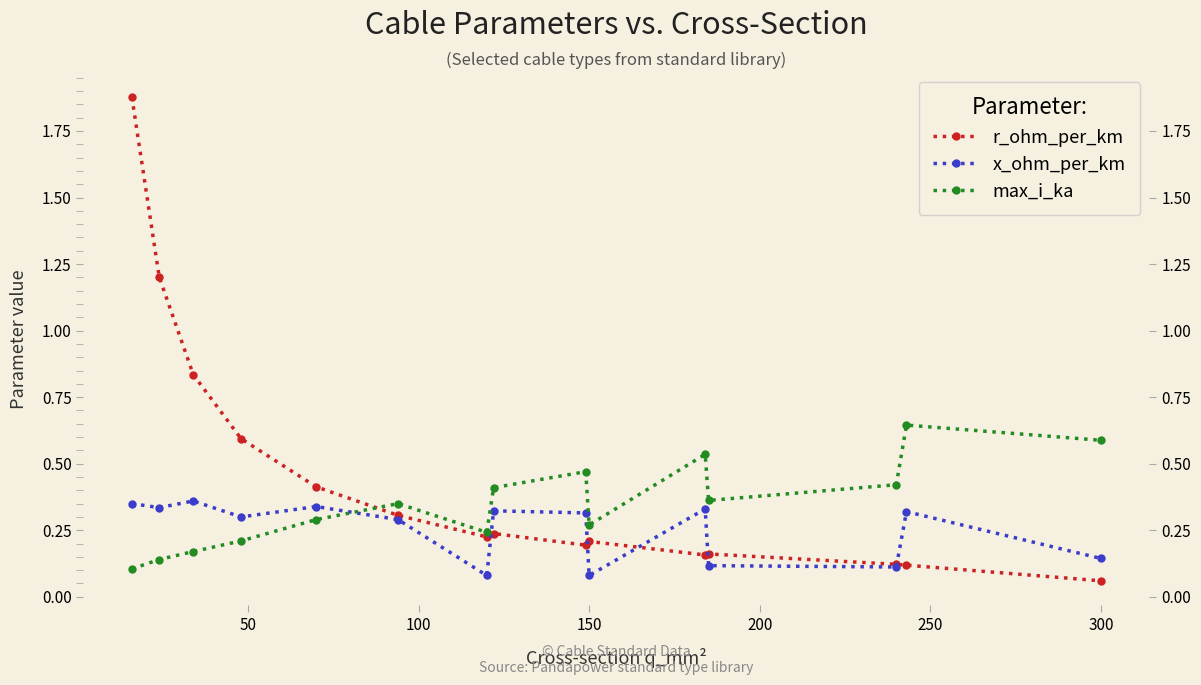

Reading left to right, list all the values displayed in this chart.

r_ohm_per_km: 1.9	1.2	0.8	0.6	0.4	0.3	0.2	0.2	0.2	0.2	0.2	0.2	0.1	0.1	0.1
x_ohm_per_km: 0.3	0.3	0.4	0.3	0.3	0.3	0.1	0.3	0.3	0.1	0.3	0.1	0.1	0.3	0.1
max_i_ka: 0.1	0.1	0.2	0.2	0.3	0.3	0.2	0.4	0.5	0.3	0.5	0.4	0.4	0.6	0.6